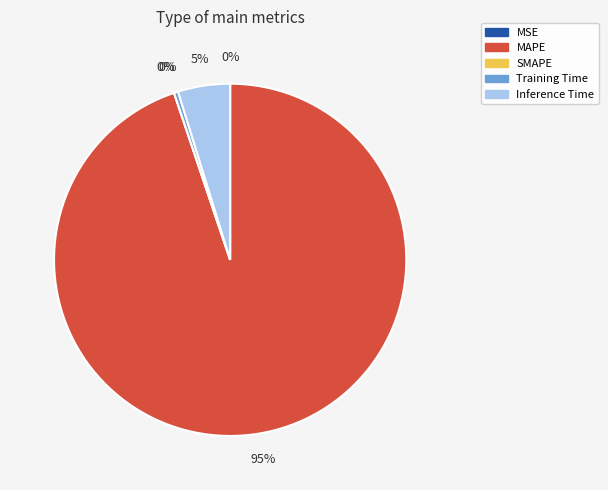

Is it true that MAPE is 95% of the pie?

True